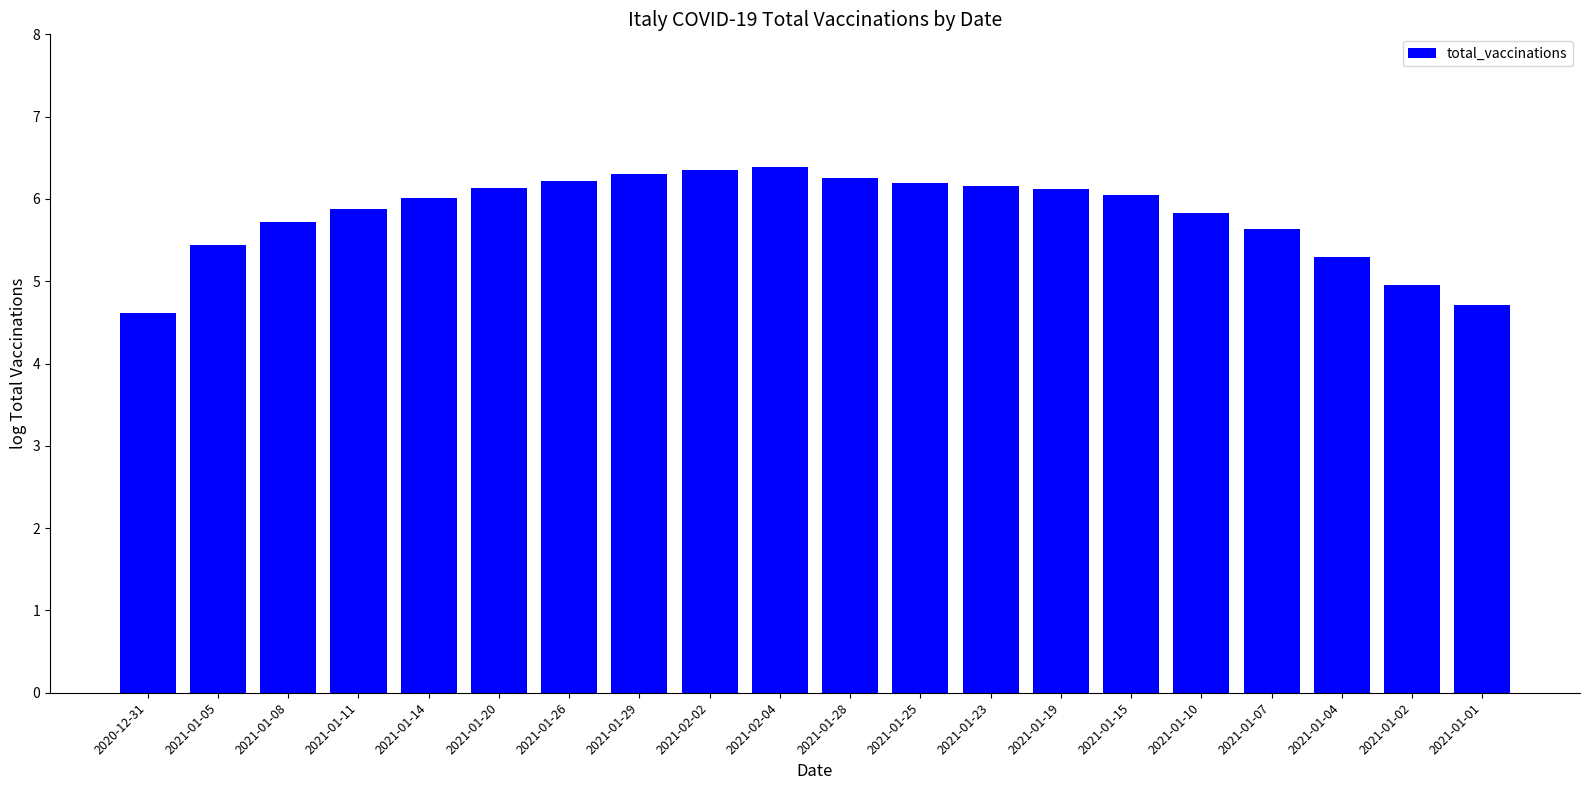

Count the number of data series in this chart.

1